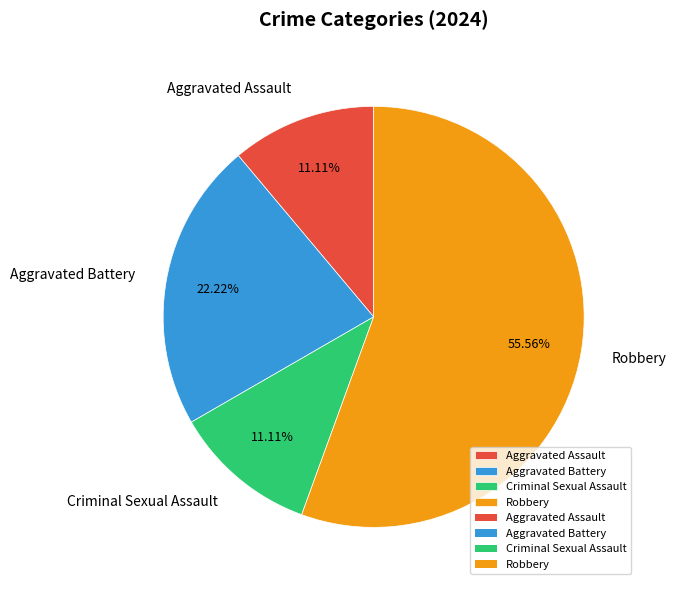

Approximately how many times larger is the value at Robbery compared to Criminal Sexual Assault?

5.0